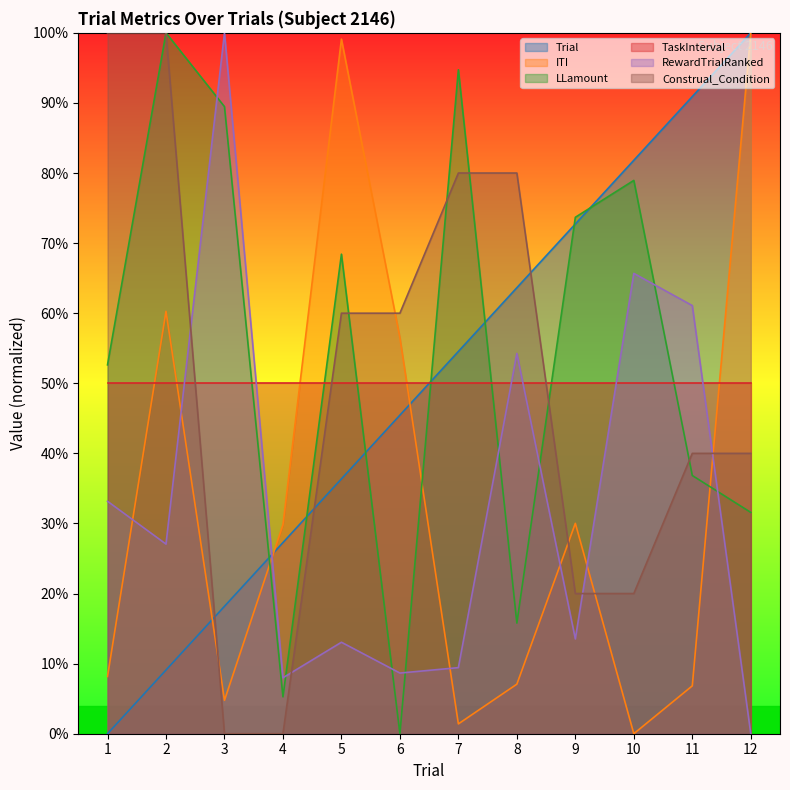

At which label is ITI closest to 0?

10